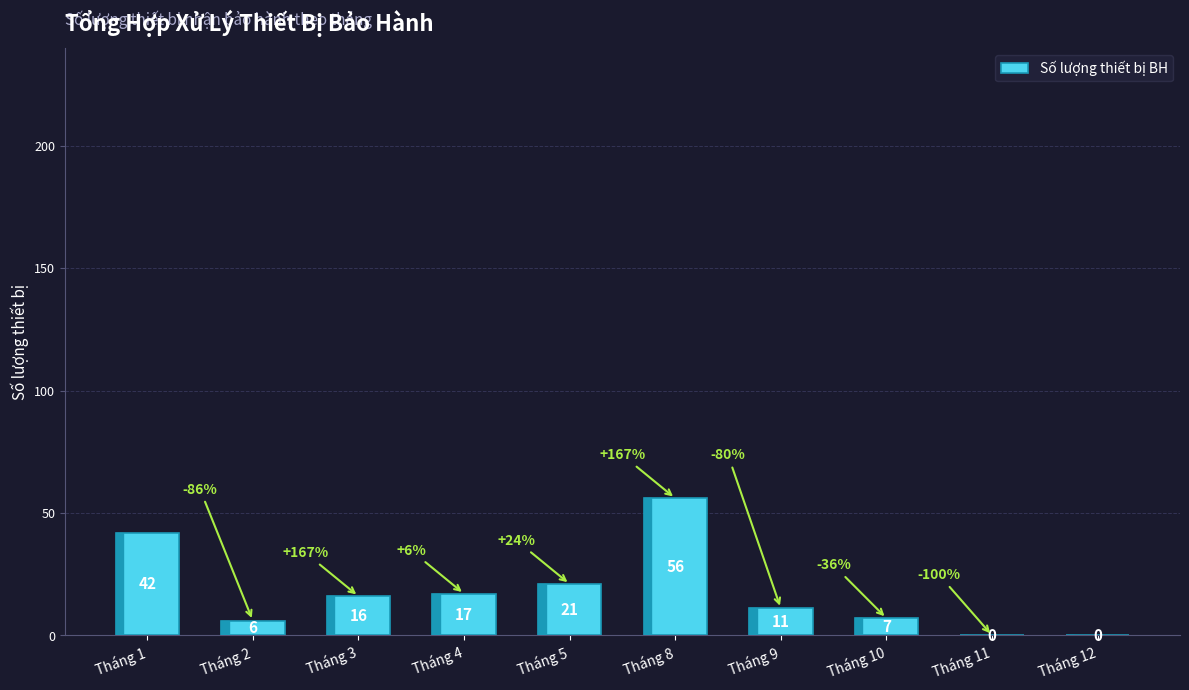

At which label does the data first exceed 16?

Tháng 1